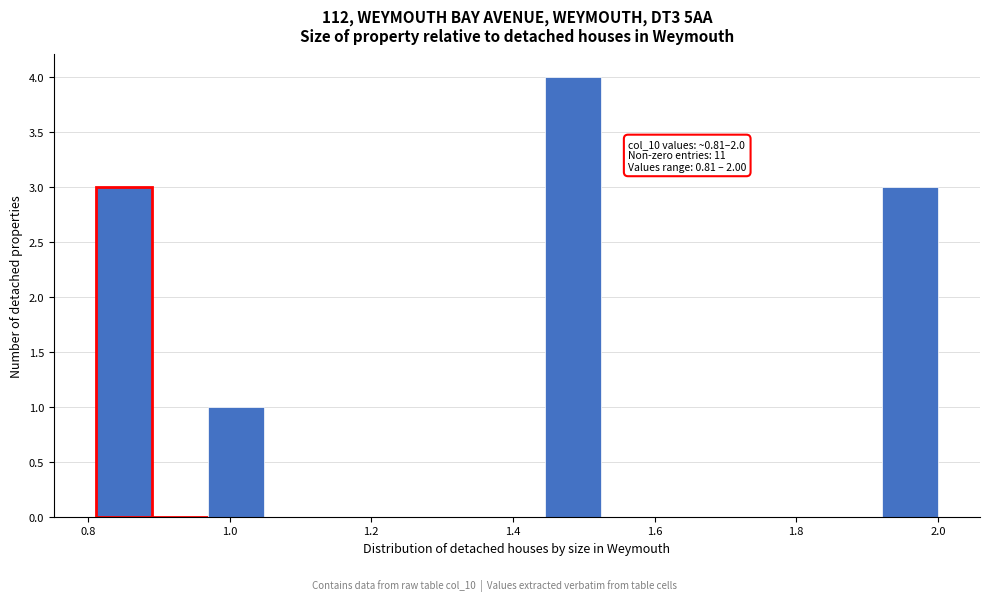

Around what value on the x-axis is the tallest bar? Give the approximate position of its centre, as read against the axis.

1.48